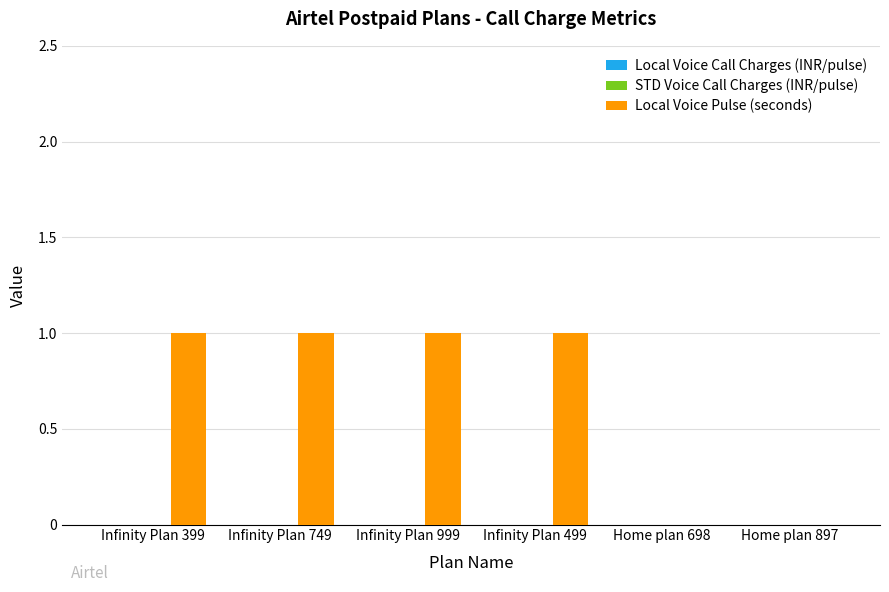

What is the sum of all values?

4